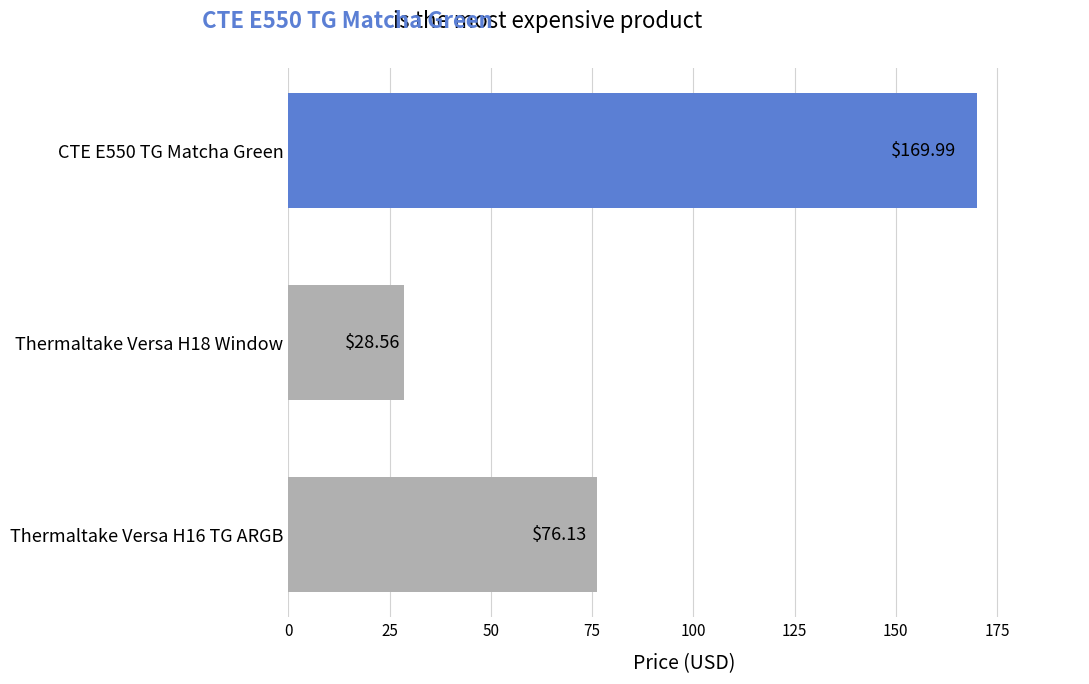

What is the average value?

91.6